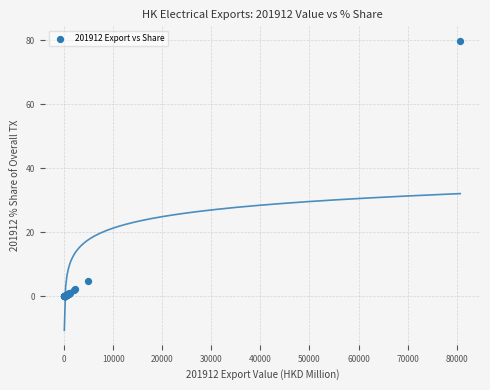

What Y value in the scatter plot is closest to 39?

4.8